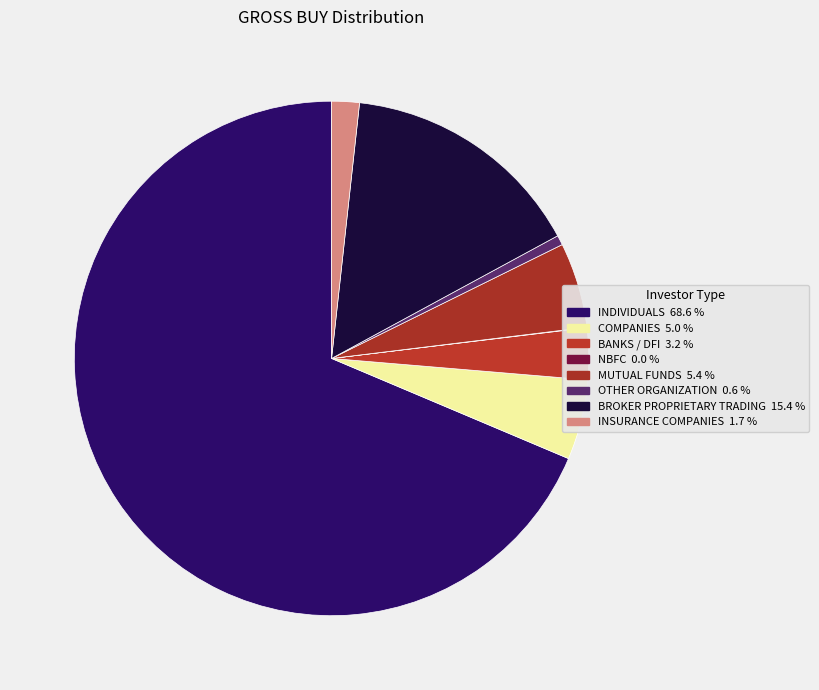

Which category has the biggest portion of the pie?

INDIVIDUALS